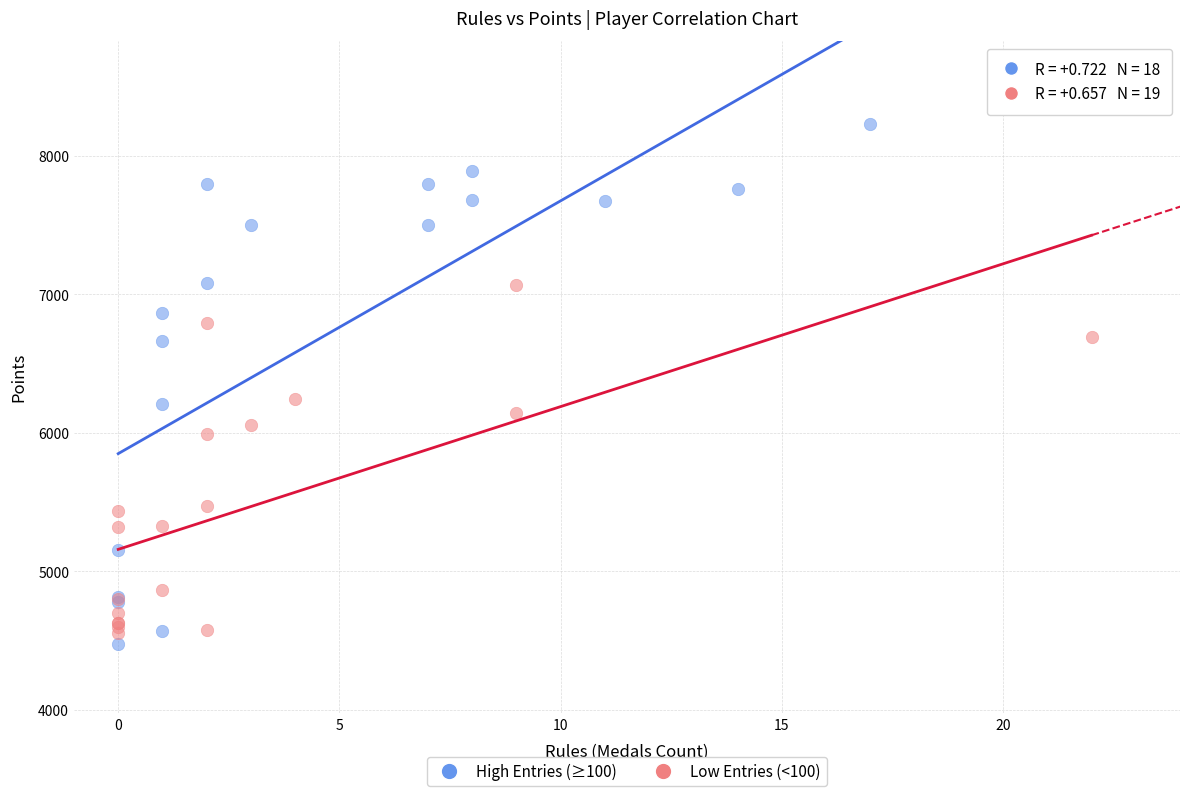

Which series has the largest Y range (max minus min)?

High Entries (≥100)